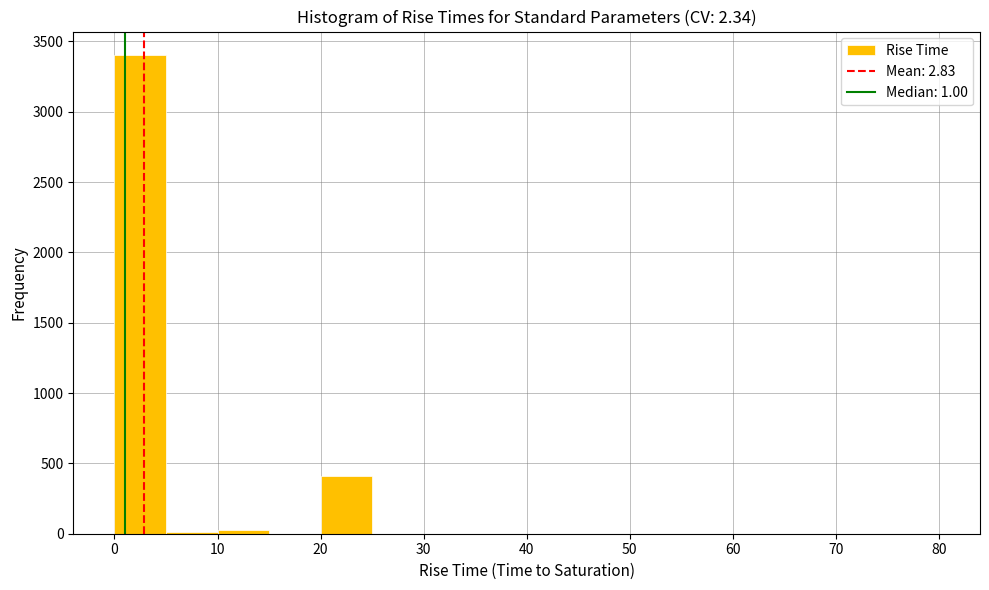

Which range on the x-axis has the tallest bar?

0 to 5